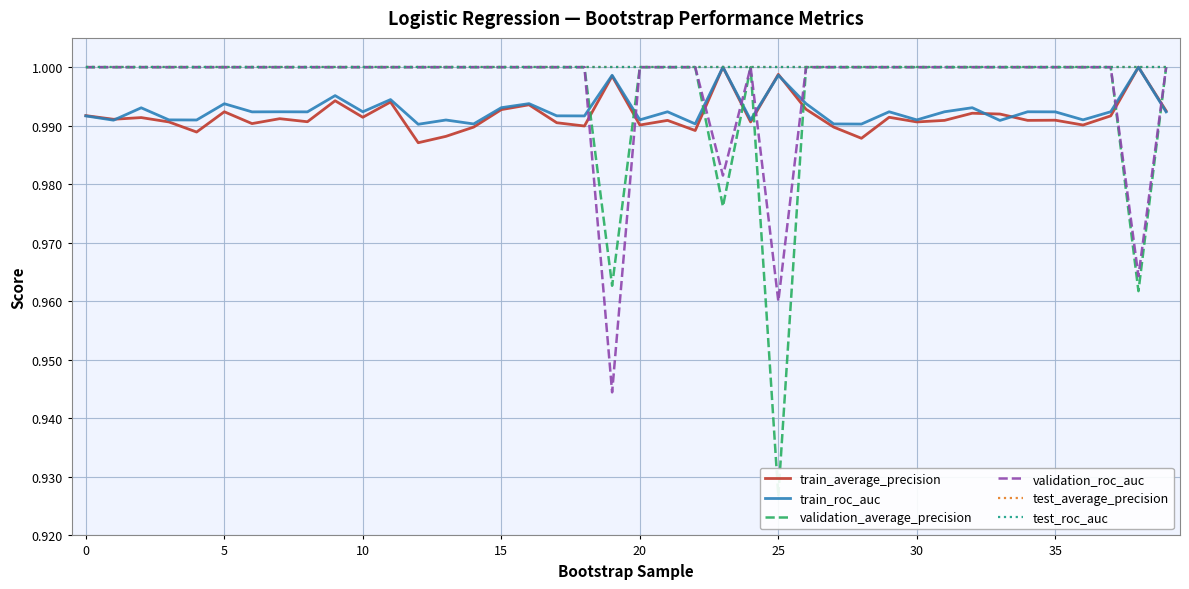

Which has a higher value, 32 or 0?

32